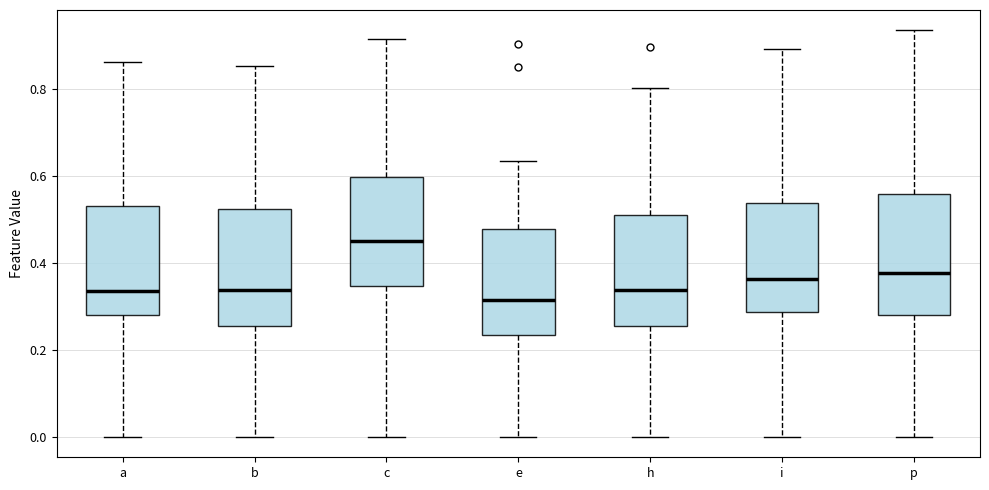

Reading left to right, read every box against the y-axis: the position of its median line, the range the box covers, and the ends of its whiskers. The values are not printed on the chart, so give them approximately, as read against the axis.

a: median 0.34, box 0.28 to 0.54, whiskers 0.00 to 0.86
b: median 0.34, box 0.26 to 0.52, whiskers 0.00 to 0.86
c: median 0.46, box 0.34 to 0.60, whiskers 0.00 to 0.92
e: median 0.32, box 0.24 to 0.48, whiskers 0.00 to 0.64
h: median 0.34, box 0.26 to 0.50, whiskers 0.00 to 0.80
i: median 0.36, box 0.28 to 0.54, whiskers 0.00 to 0.90
p: median 0.38, box 0.28 to 0.56, whiskers 0.00 to 0.94